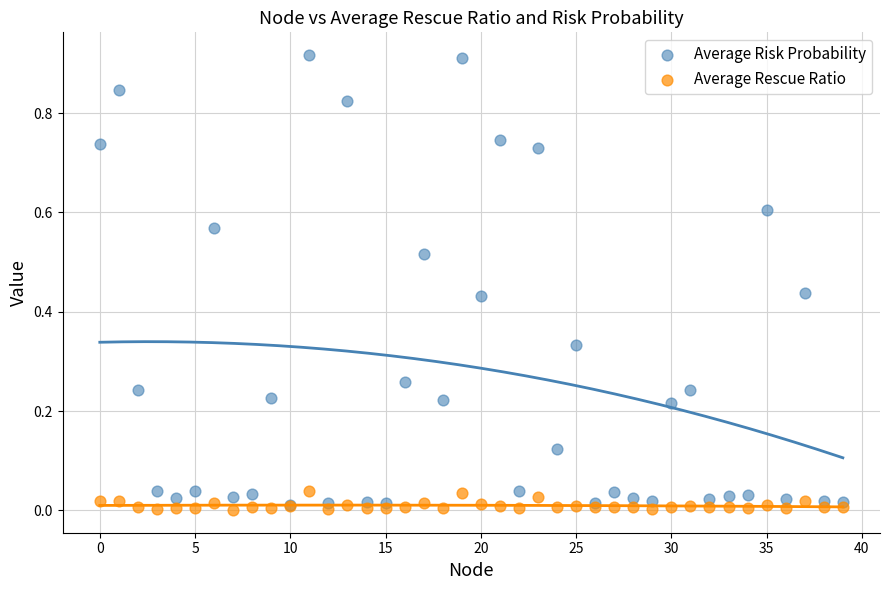

What are all the series names shown in the legend?

Average Risk Probability, Average Rescue Ratio